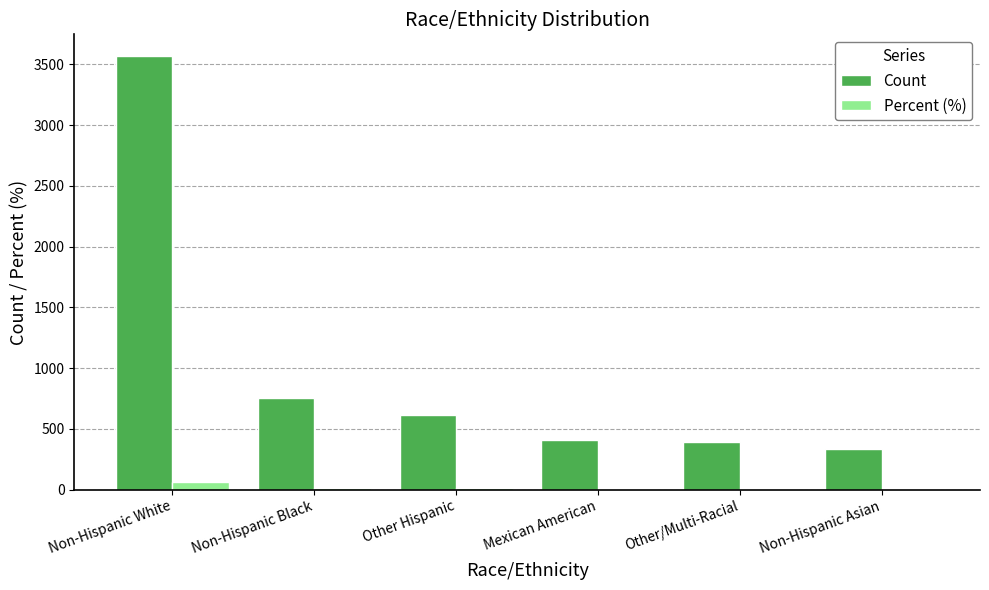

Which series has the largest total across all categories?

Count